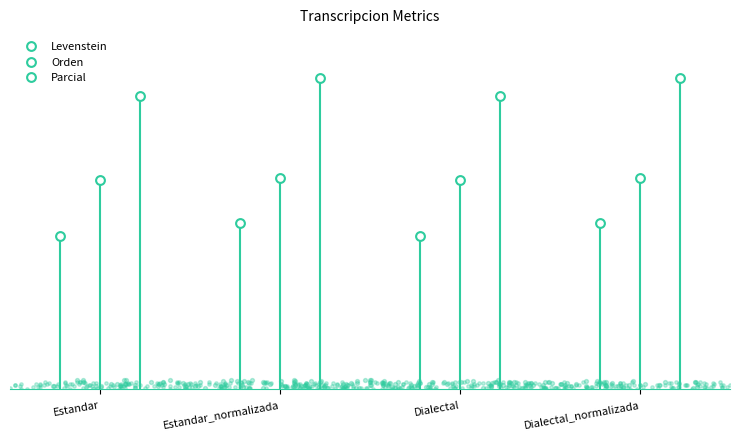

Is the value of Orden at Estandar_normalizada greater than the value of Levenstein at Estandar?

Yes